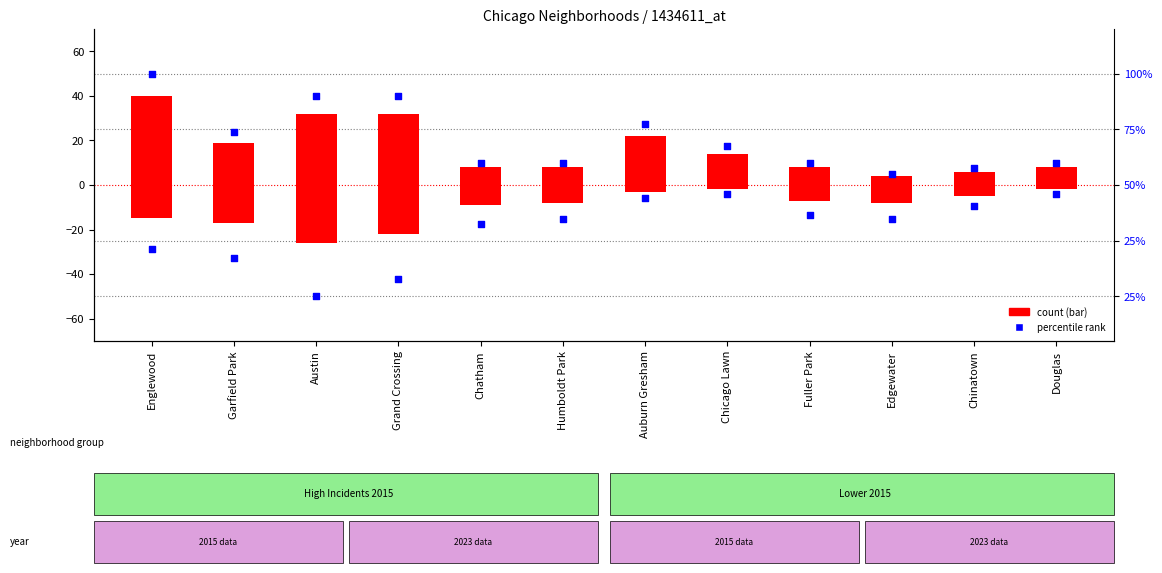

At how many categories does at least one series exceed 41?

1